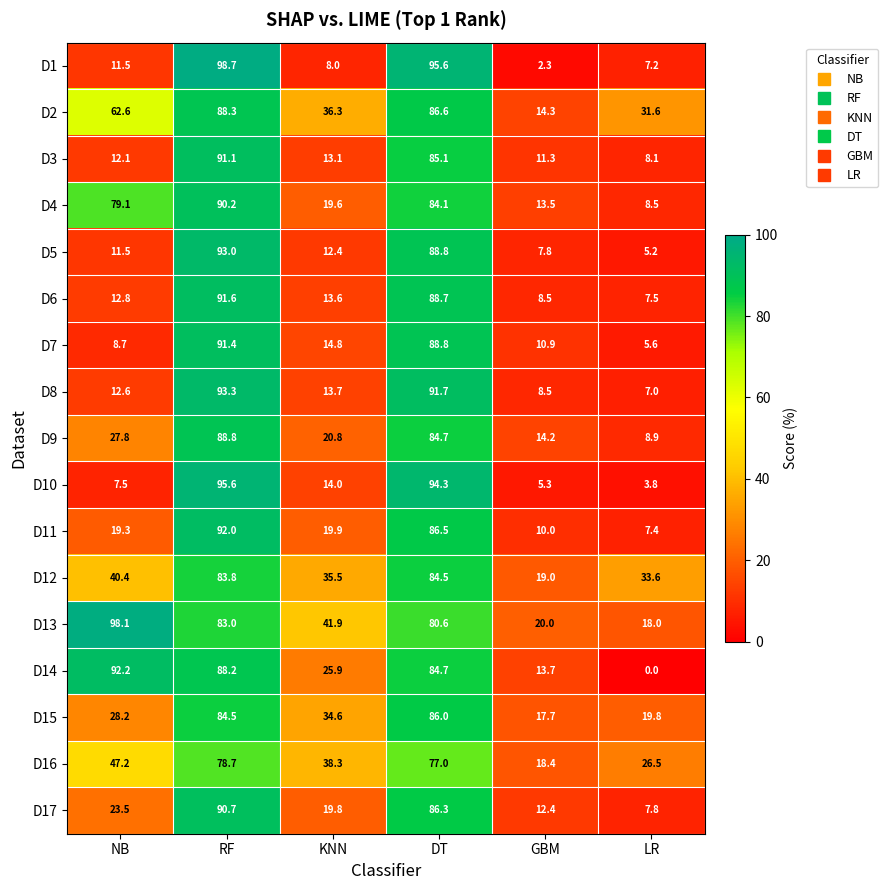

Where does the D12 series first go above 40?

NB